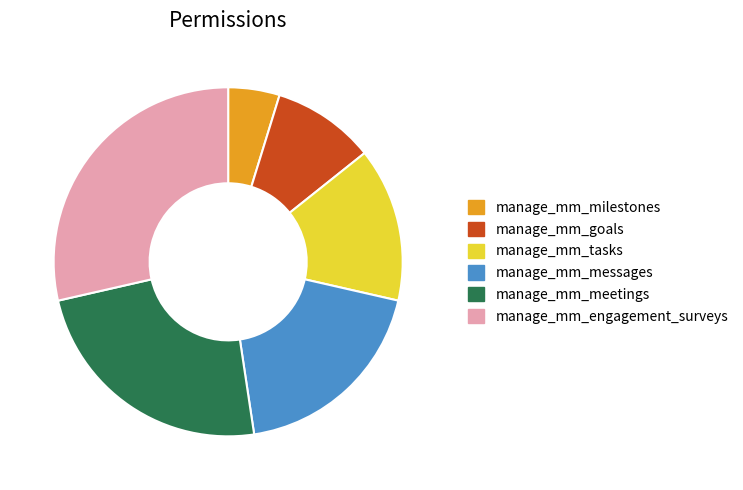

Combined, do manage_mm_engagement_surveys and manage_mm_goals account for over 50%?

No